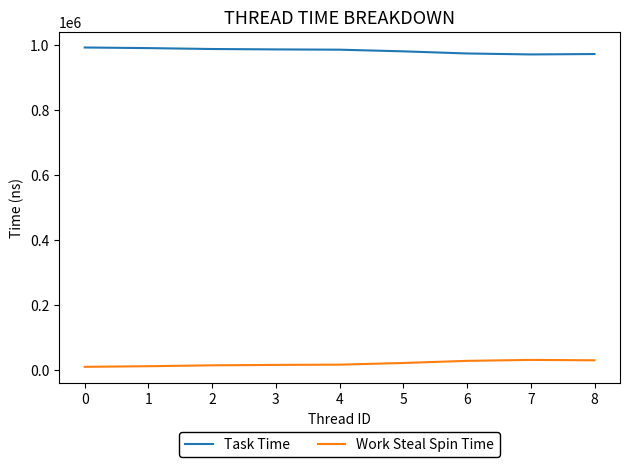

What is the lowest value of the Task Time series?

970153